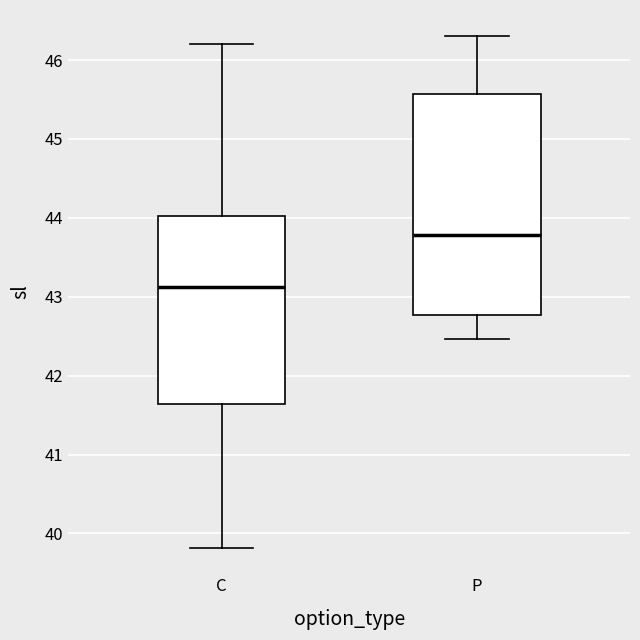

Which box's median line is the highest?

P